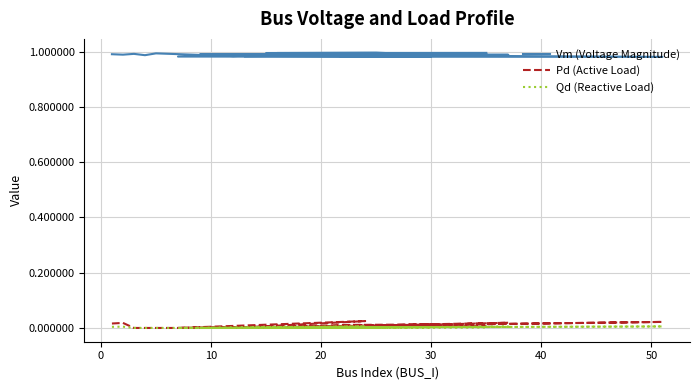

At which category is the sum across all series the highest?

50